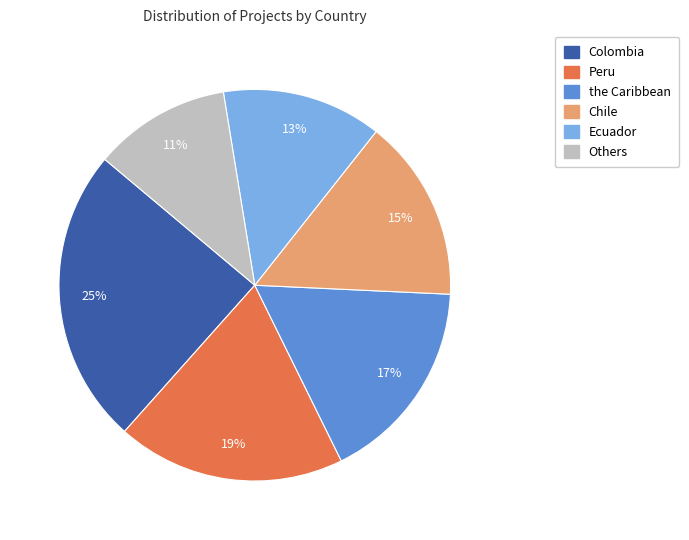

Between Chile and Ecuador, which is larger?

Chile